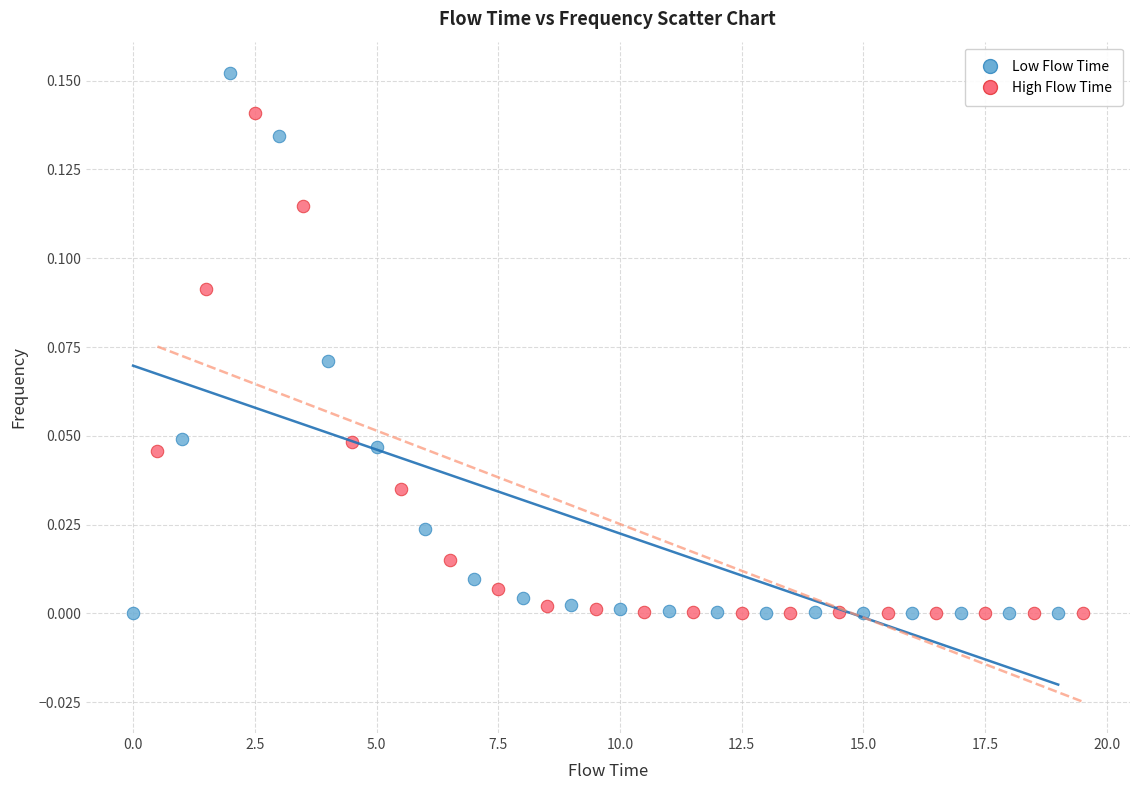

Which series has the largest Y range (max minus min)?

Low Flow Time